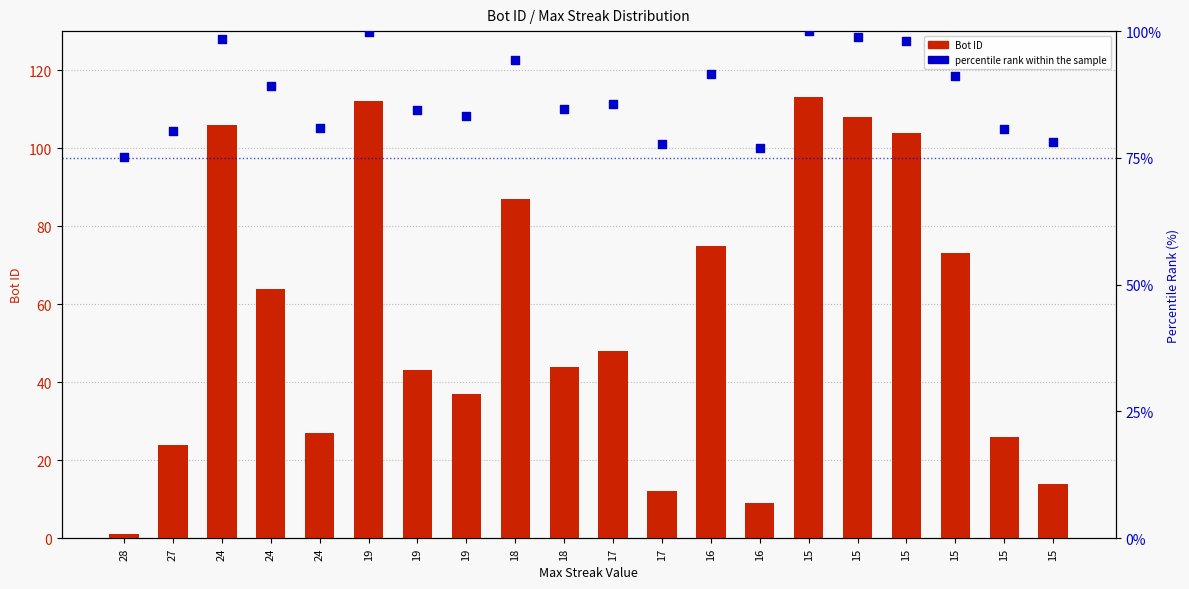

Which series contains the lowest Y value?

Bot ID